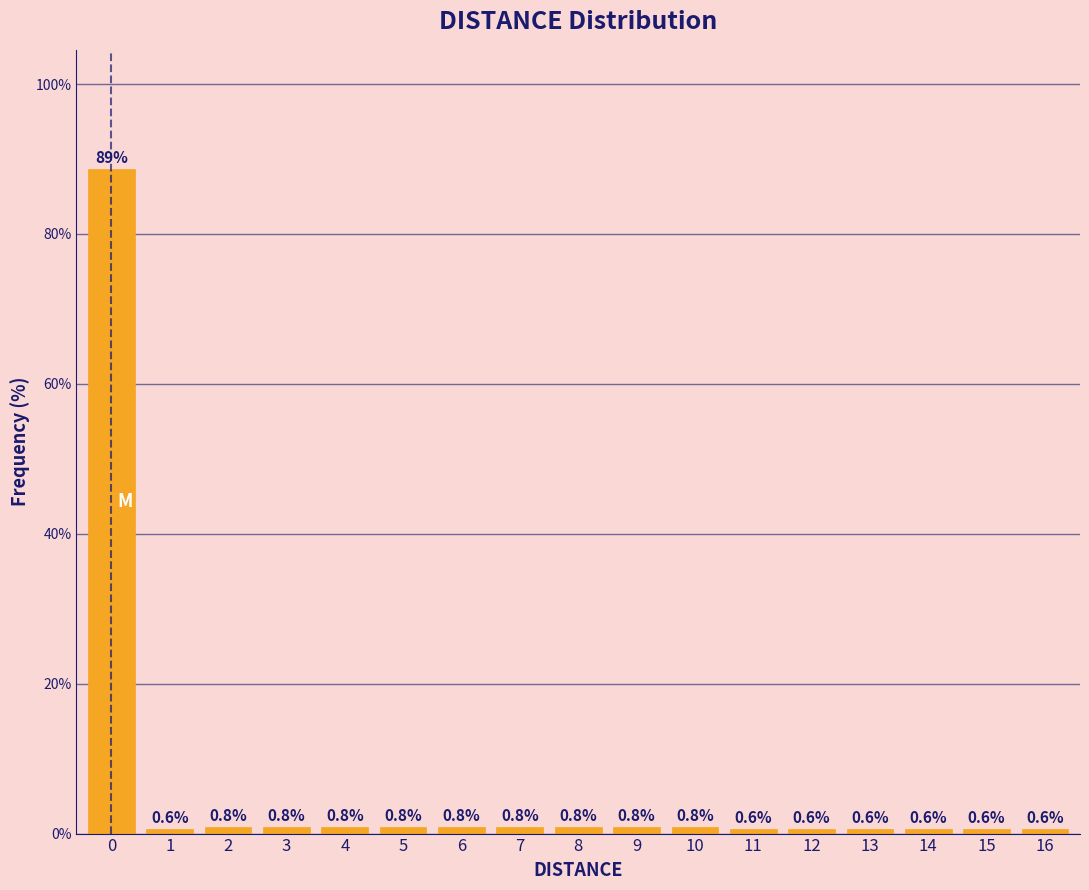

Reading left to right, list all the values displayed in this chart.

0=88.6	1=0.6	2=0.8	3=0.8	4=0.8	5=0.8	6=0.8	7=0.8	8=0.8	9=0.8	10=0.8	11=0.6	12=0.6	13=0.6	14=0.6	15=0.6	16=0.6